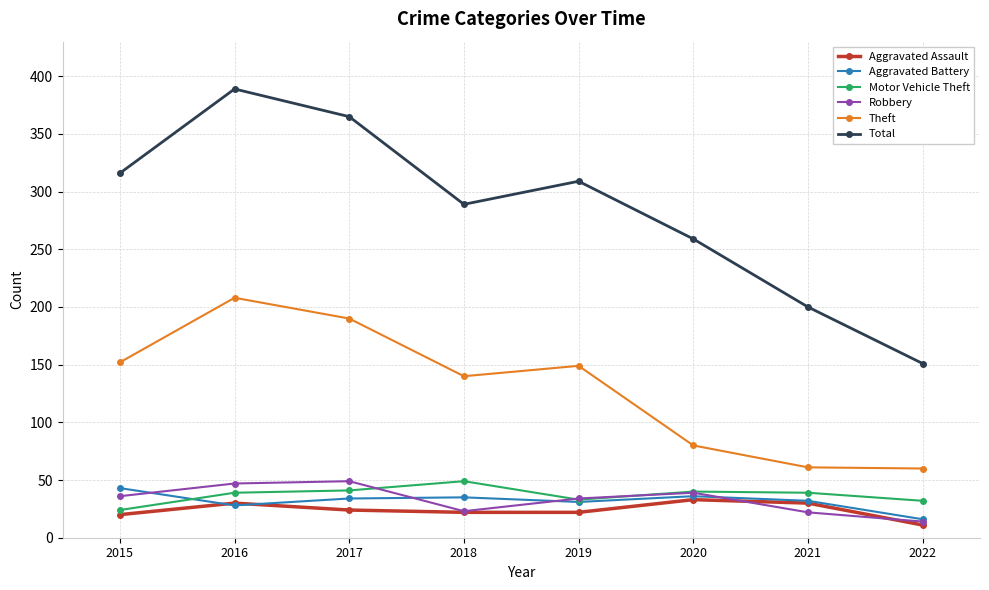

Where is the first local minimum for Theft?

2018